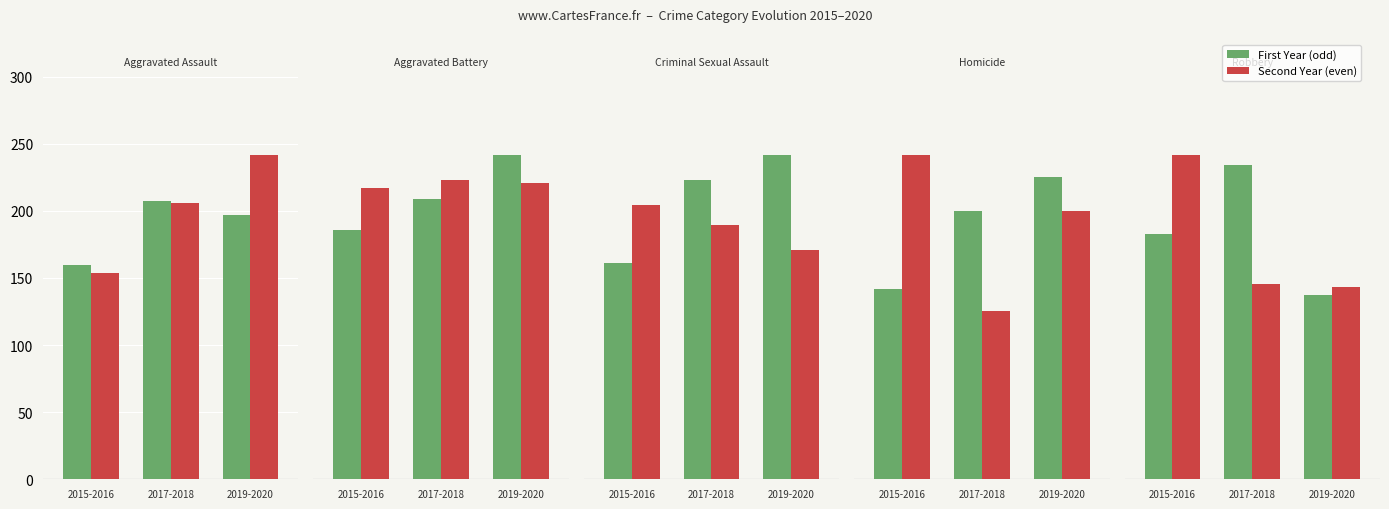

True or false: 2018 has a value of 204 at Aggravated Battery.

False